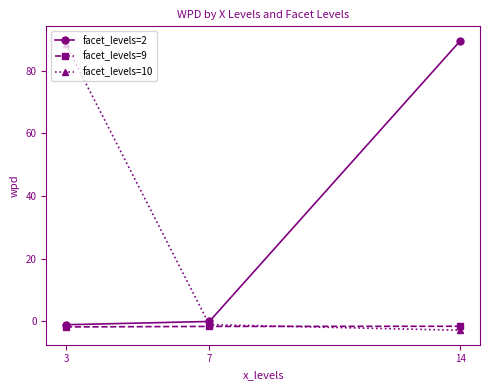

Does the chart display data point markers on the line(s)?

Yes